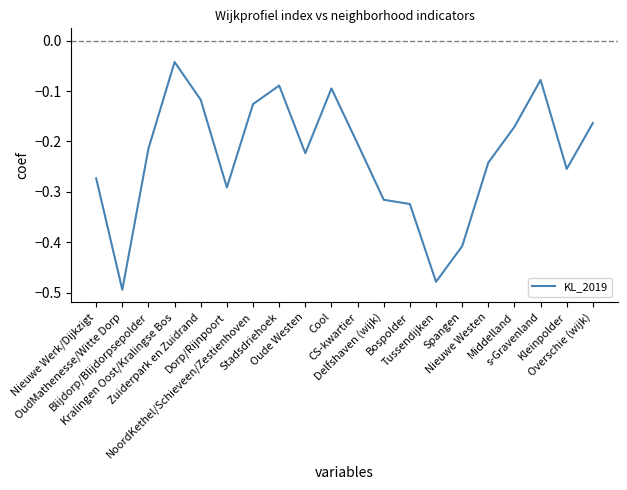

What is the change in value from Bospolder to Middelland?

+0.2